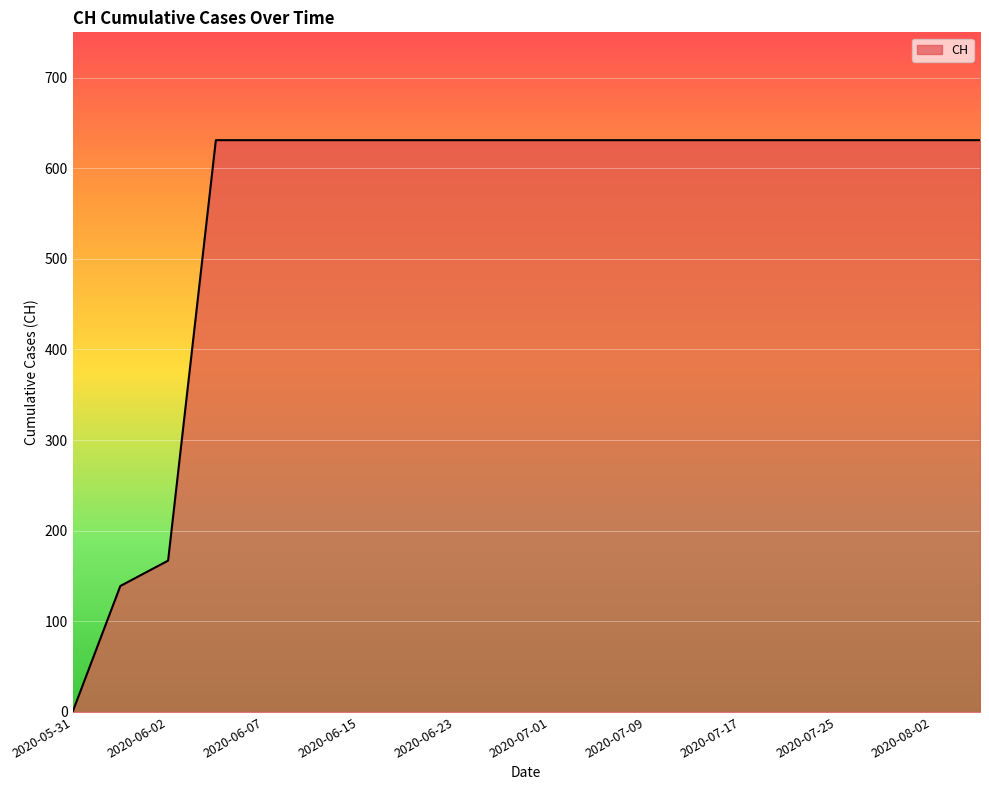

What is the difference between the maximum and minimum values?

631